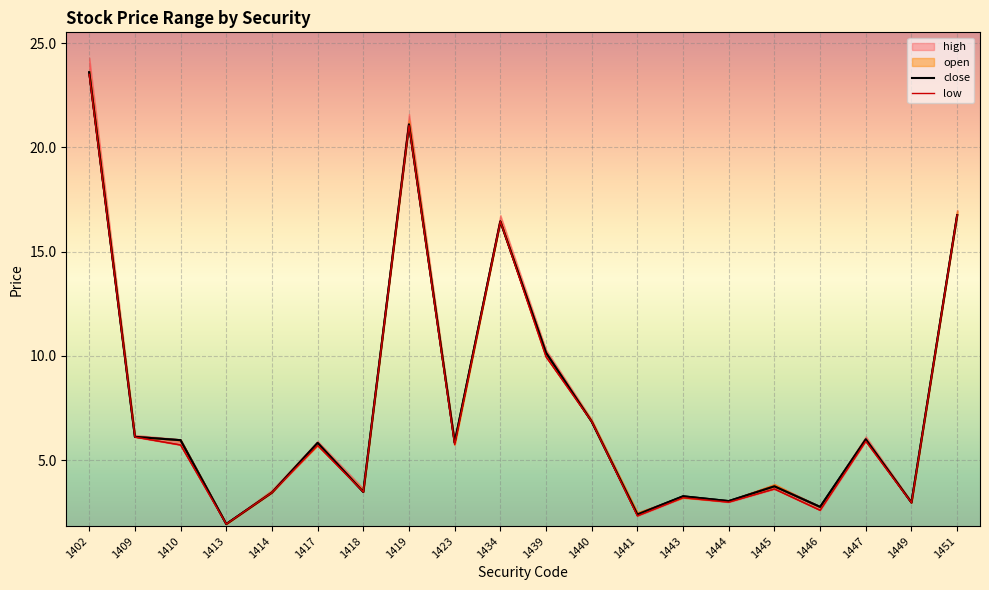

List the labels in order of low value, largest first.

1402, 1419, 1451, 1434, 1439, 1440, 1409, 1447, 1423, 1410, 1417, 1445, 1418, 1414, 1443, 1444, 1449, 1446, 1441, 1413